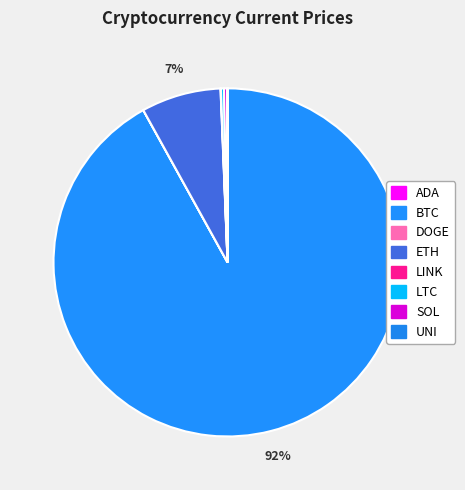

What percentage is the ETH slice, to the nearest percent?

7%